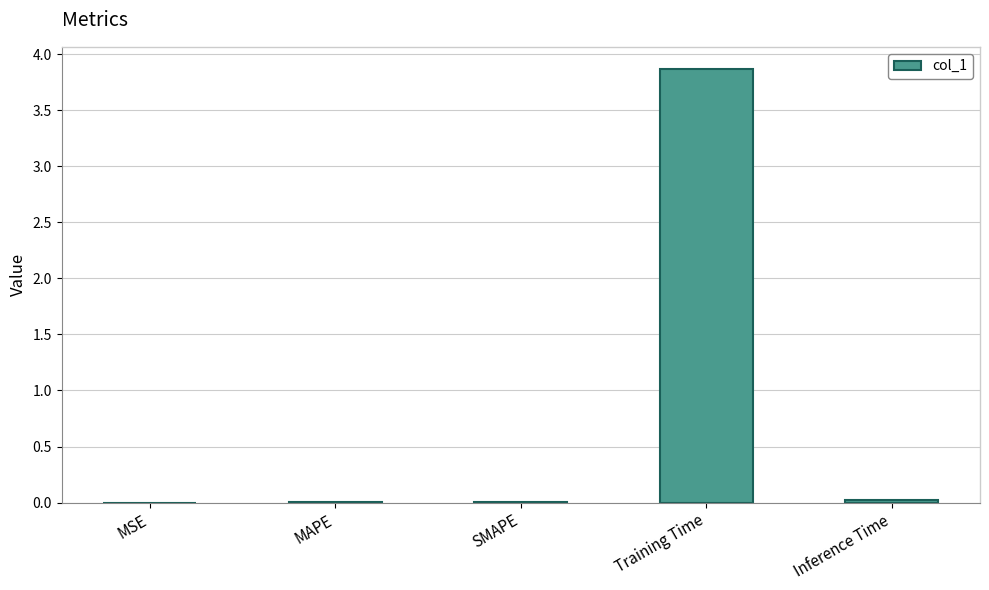

Between Training Time and MAPE, which is larger?

Training Time